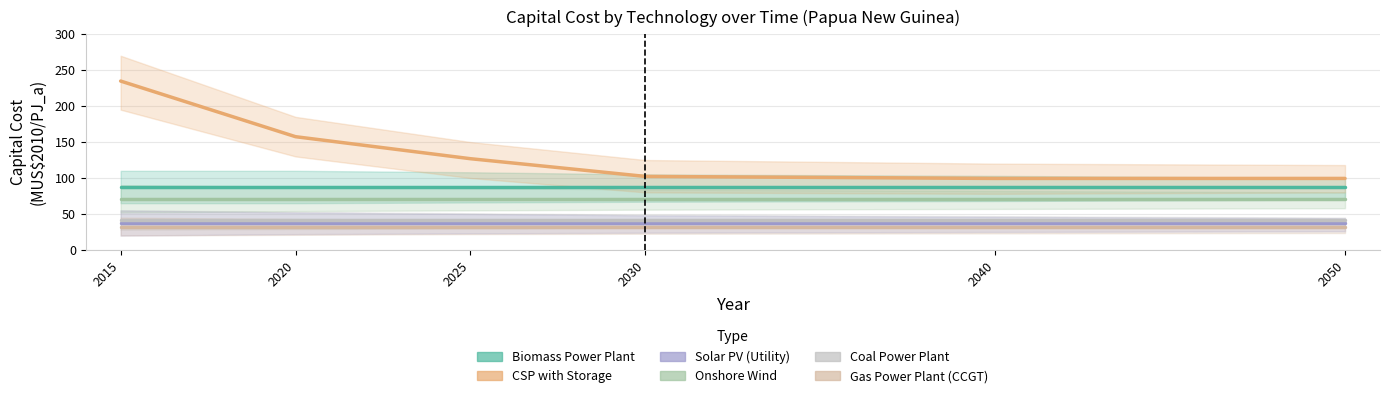

What is the value of the Biomass Power Plant point at the 3rd from the left?

87.2